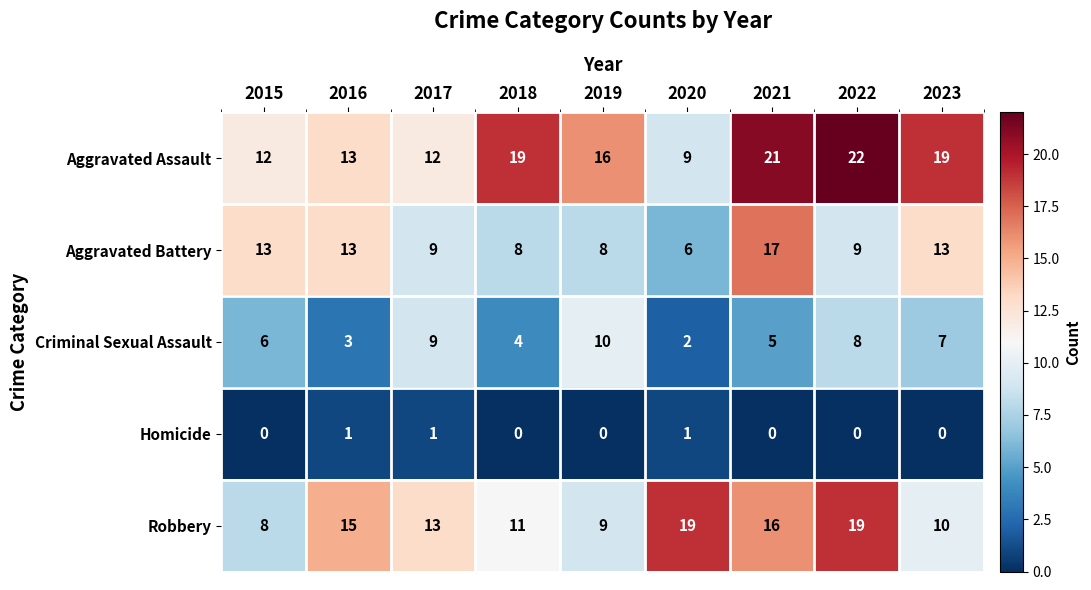

Count the number of categories in the chart.

9